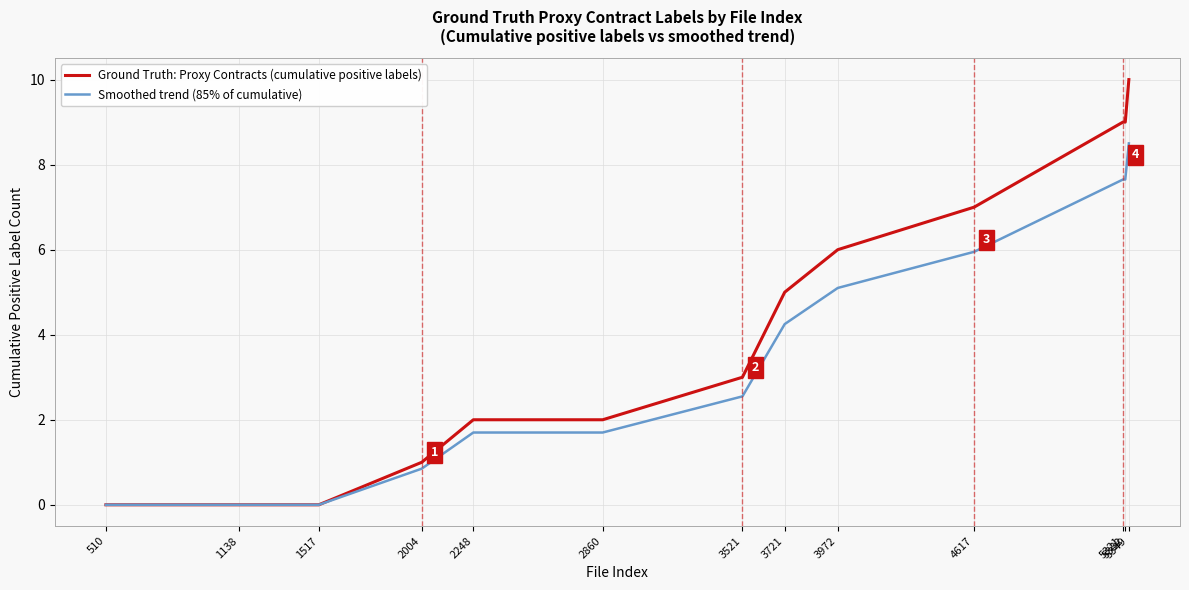

At 5349, list the series in order from largest to smallest.

Ground Truth: Proxy Contracts (cumulative positive labels), Smoothed trend (85% of cumulative)